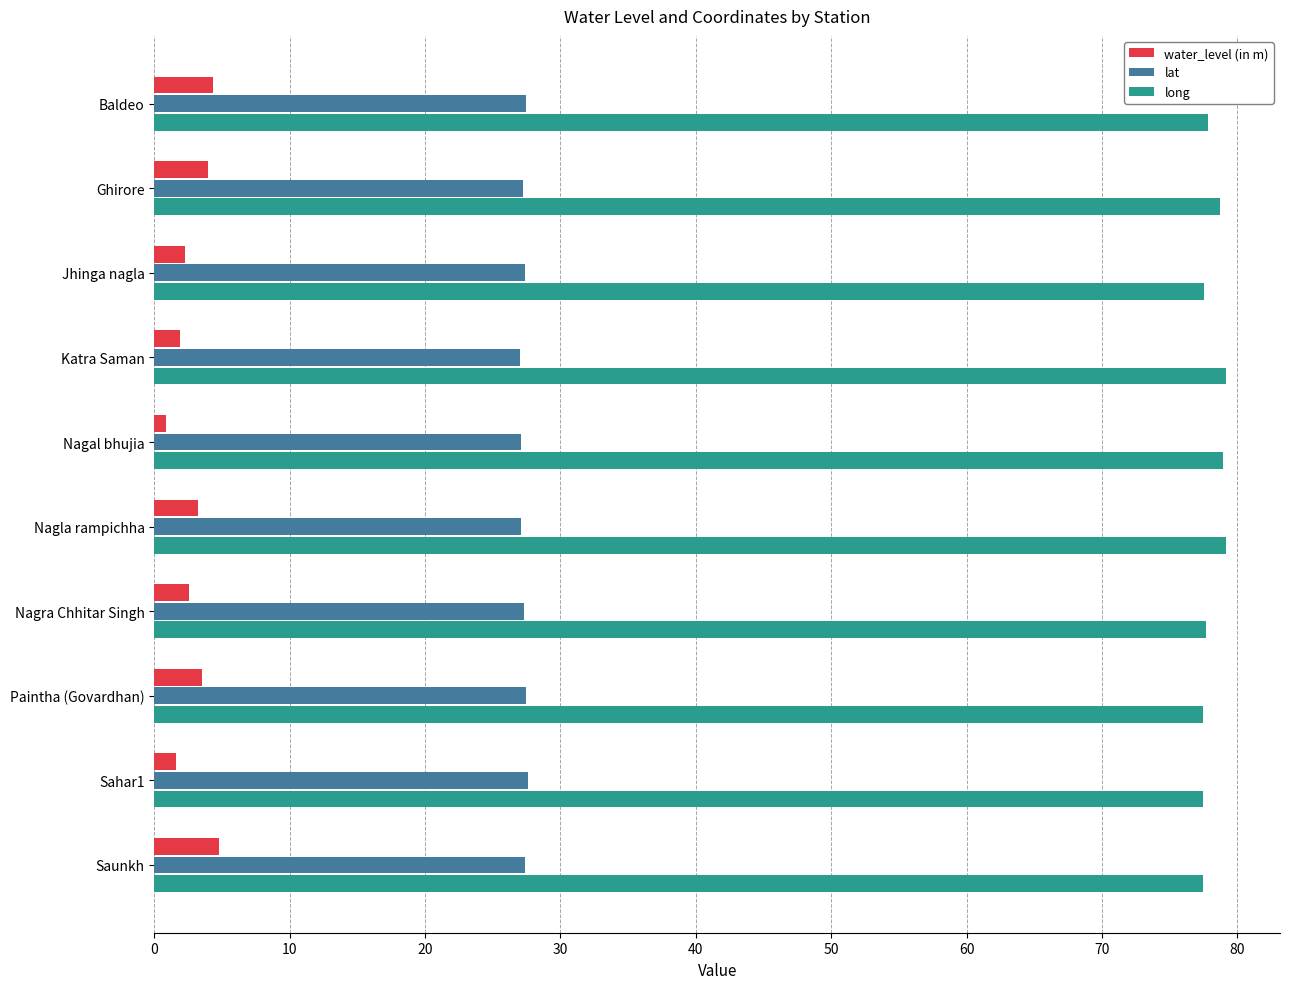

Which series has the widest spread of values?

water_level (in m)